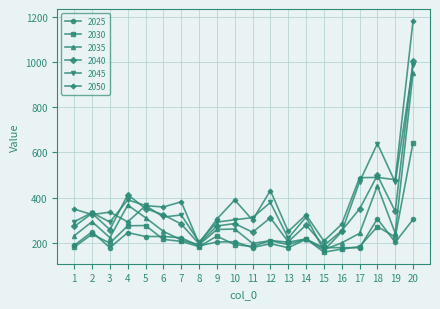

What is the average value of the 2050 series?

387.6